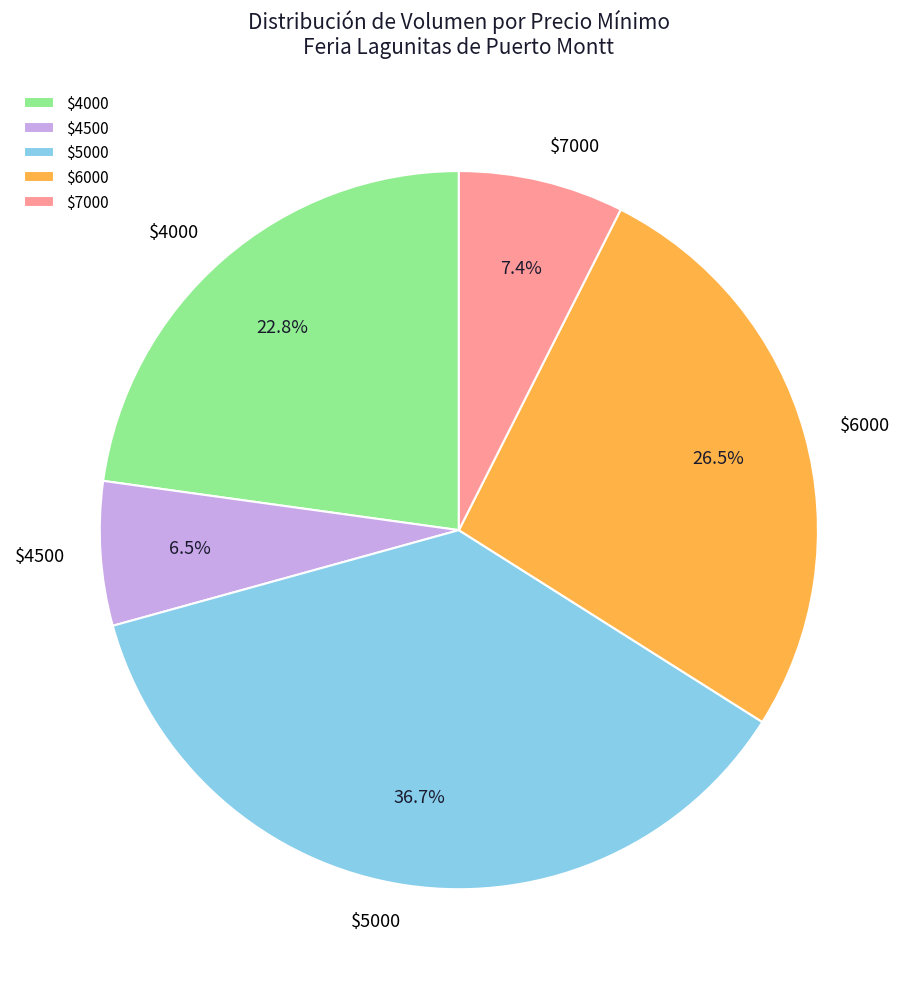

Is there any slice that represents more than half of the pie?

No